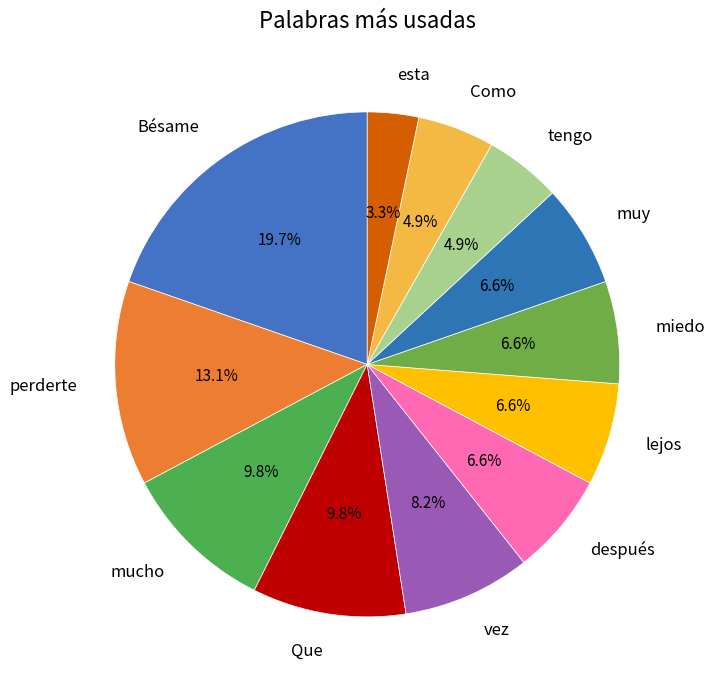

True or false: tengo accounts for 5% of the total.

True